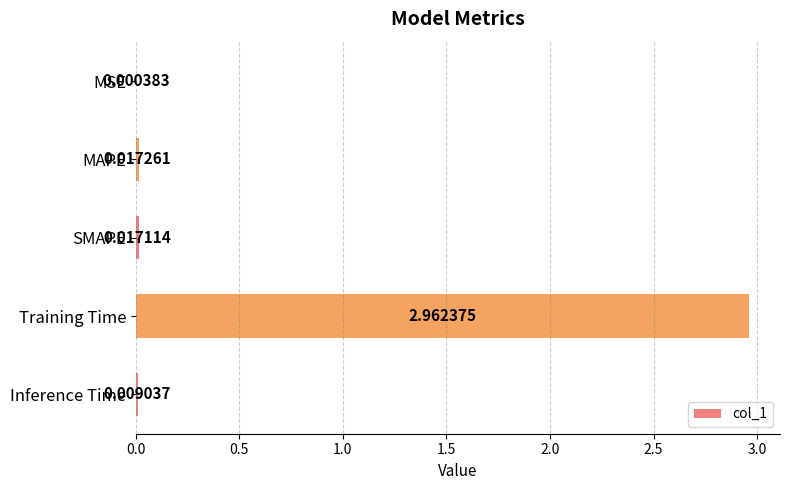

Are the bars horizontal?

Yes